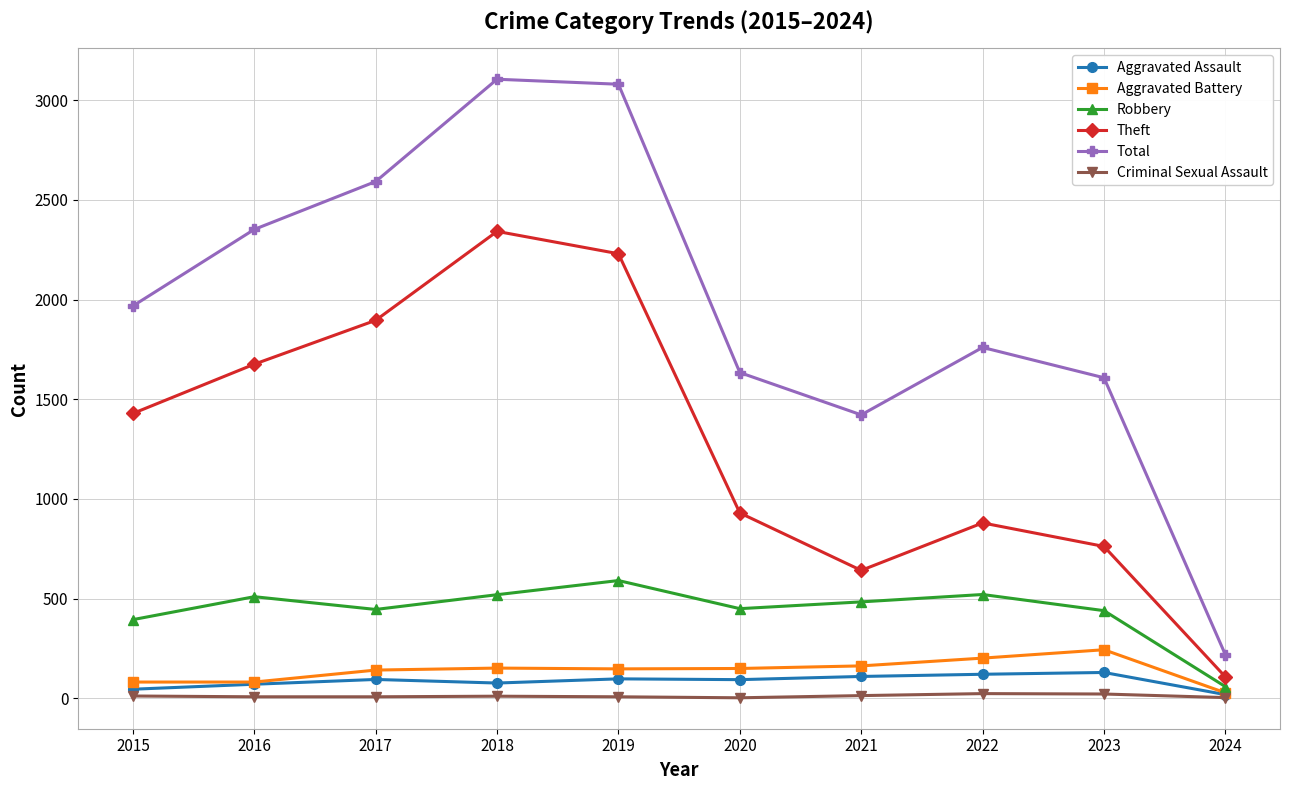

True or false: Total and Criminal Sexual Assault intersect in this chart.

False